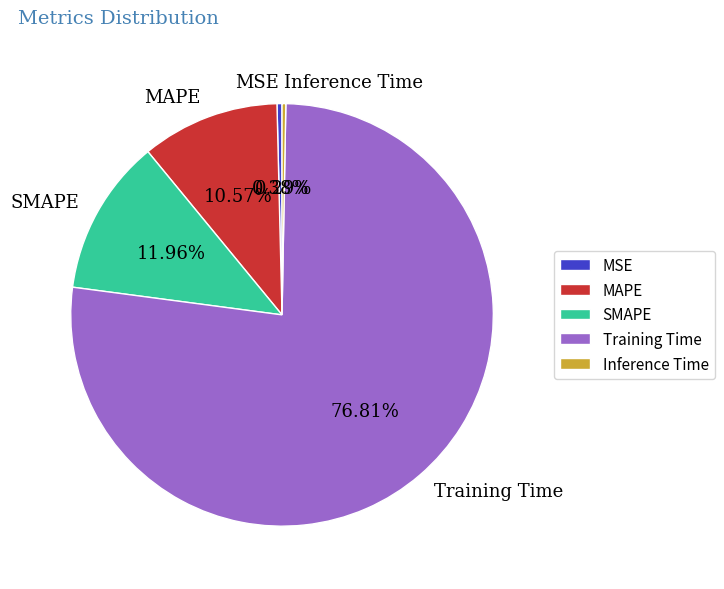

Which slice is the largest?

Training Time